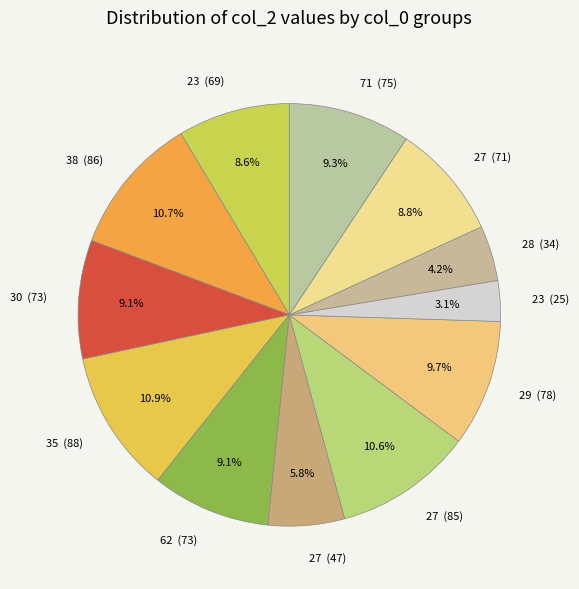

How many segments does this pie chart have?

12